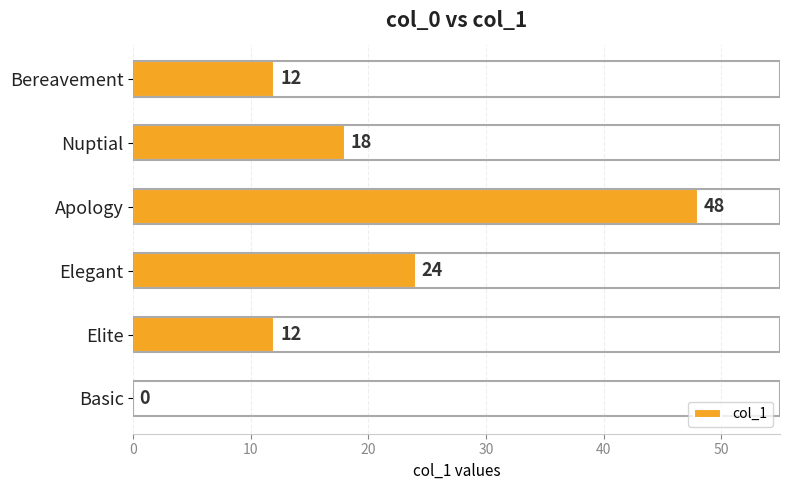

Which label corresponds to the largest value in the chart?

Apology